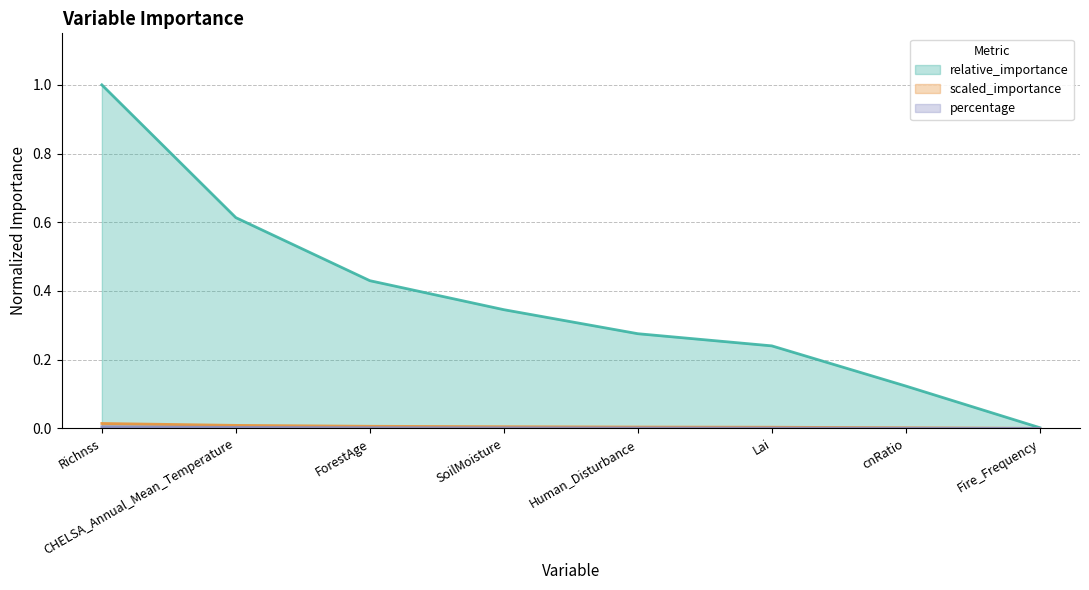

What is the label of the 5th point from the left?

Human_Disturbance